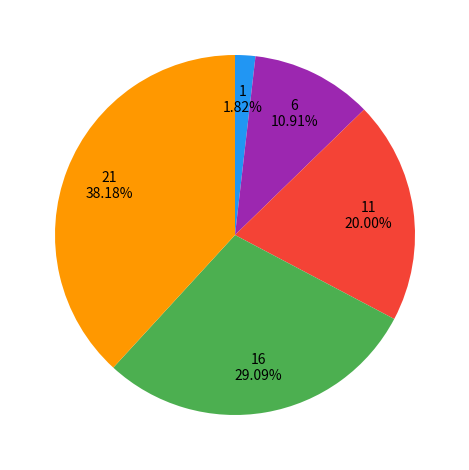

Is there a majority slice in this chart?

No